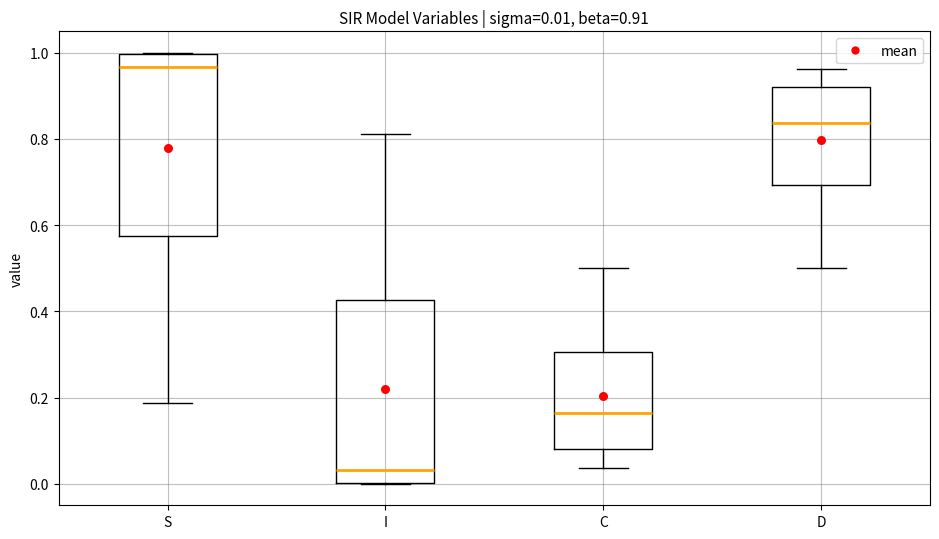

Which box's median line is the highest?

S